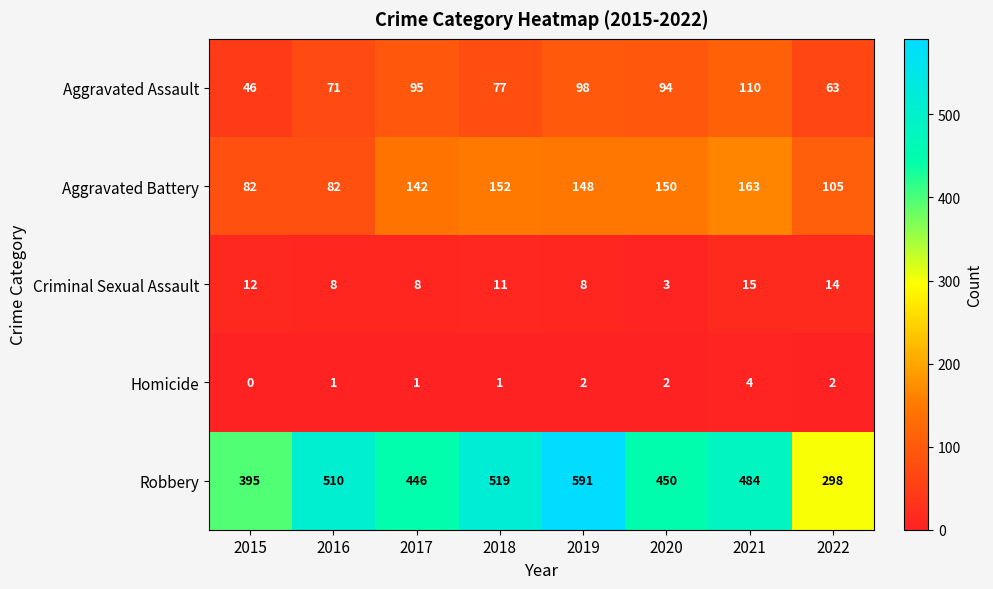

Between 2015 and 2021, which series saw the biggest shift?

Robbery